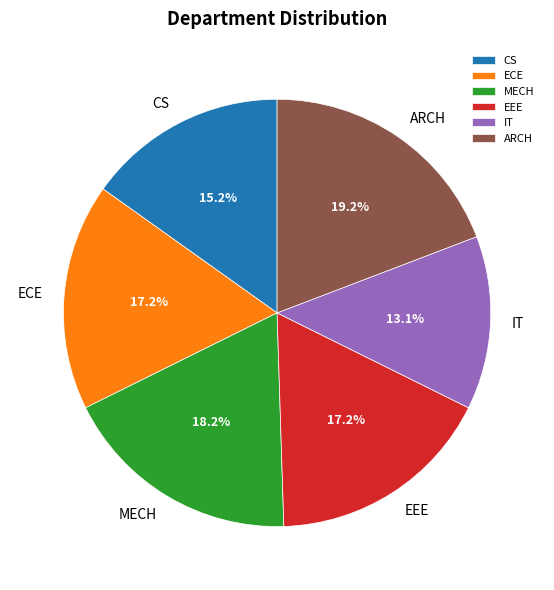

What is the total percentage of EEE and IT?

30.3%